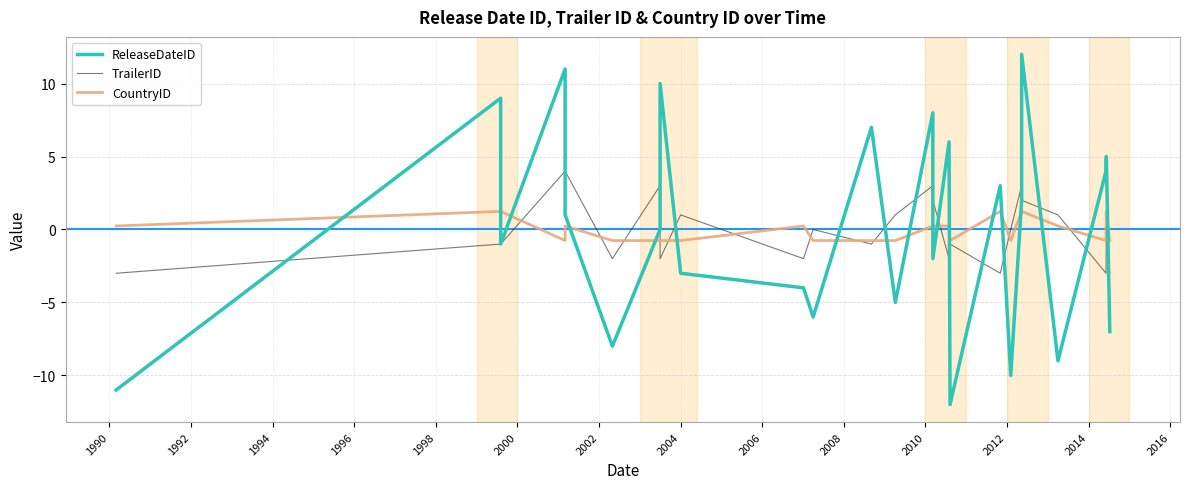

What are all the series names shown in the legend?

ReleaseDateID, TrailerID, CountryID